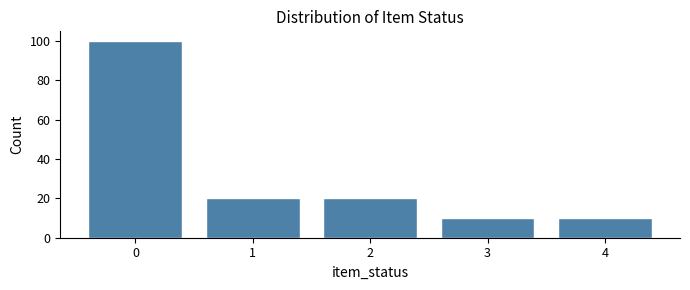

Reading left to right, list all the values displayed in this chart.

100	20	20	10	10